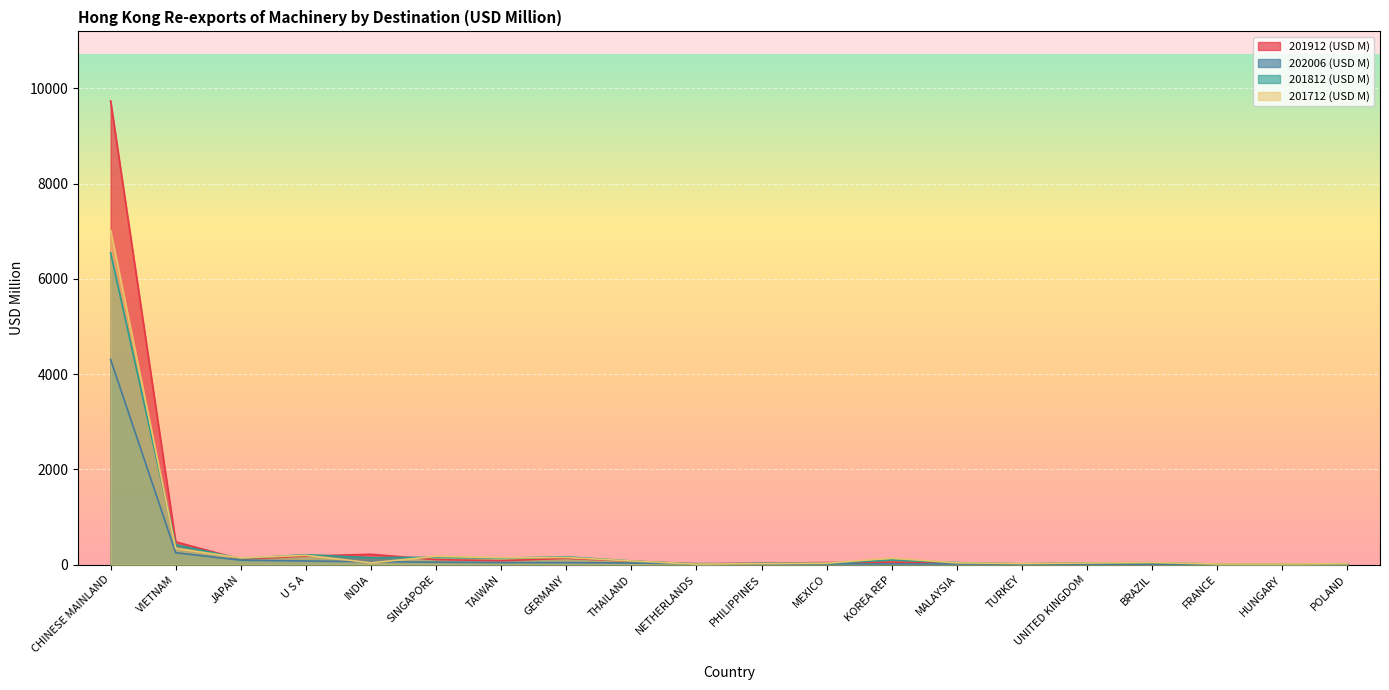

Which category has the highest value in the 202006 (USD M) series?

CHINESE MAINLAND